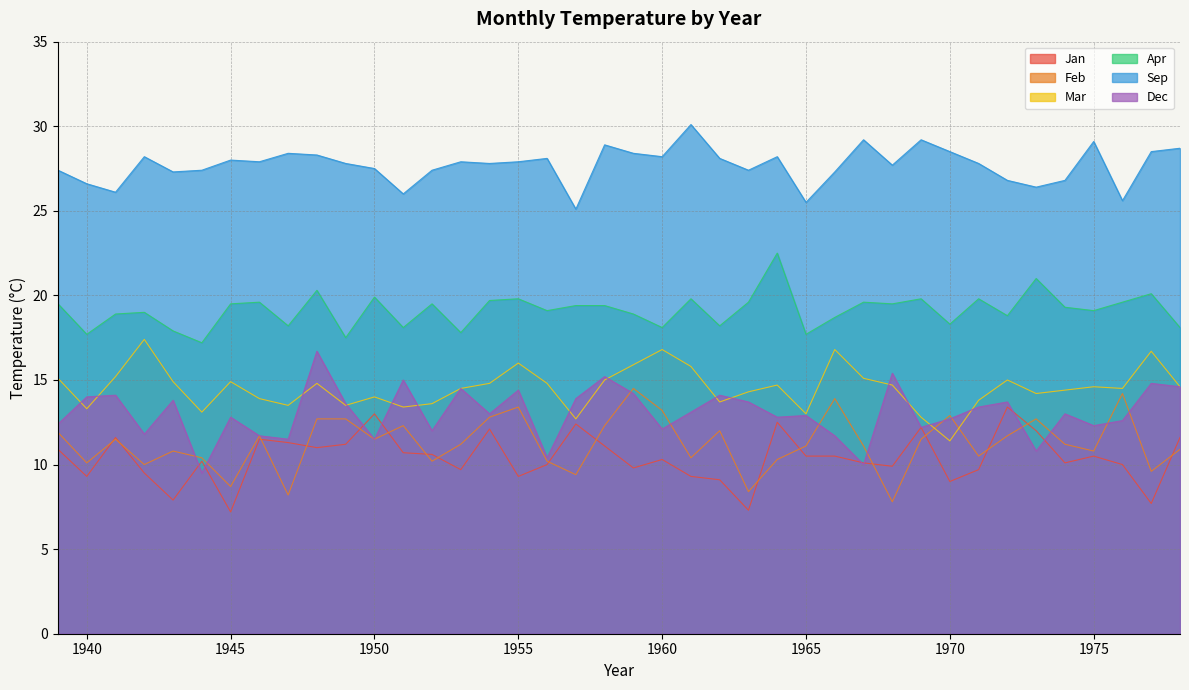

True or false: Mar has a value of 14.5 at 1953.

True